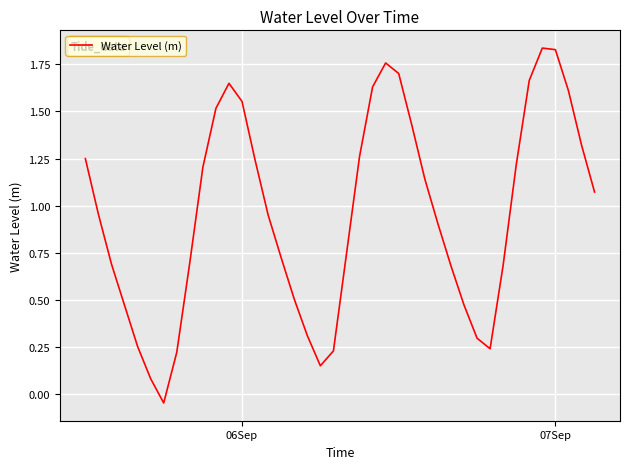

At which label does the data first exceed 0?

06Sep